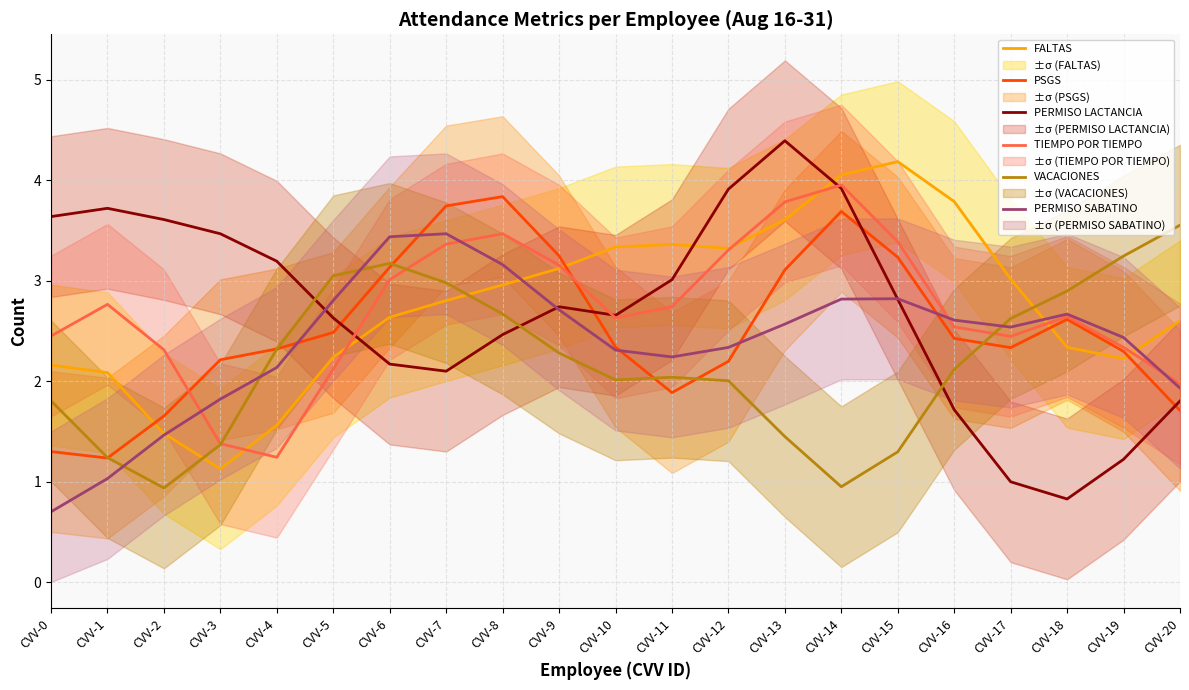

Which series changed the most between CVV-1 and CVV-13?

PSGS